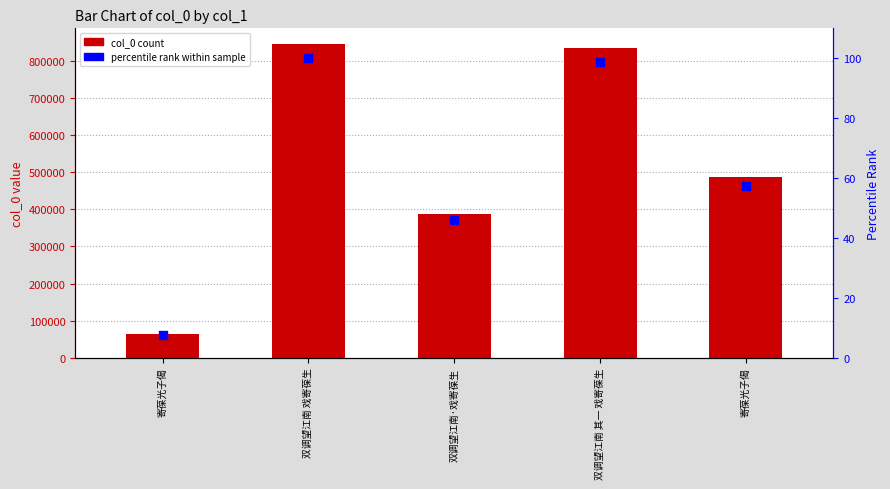

Which series has the largest total across all categories?

col_0